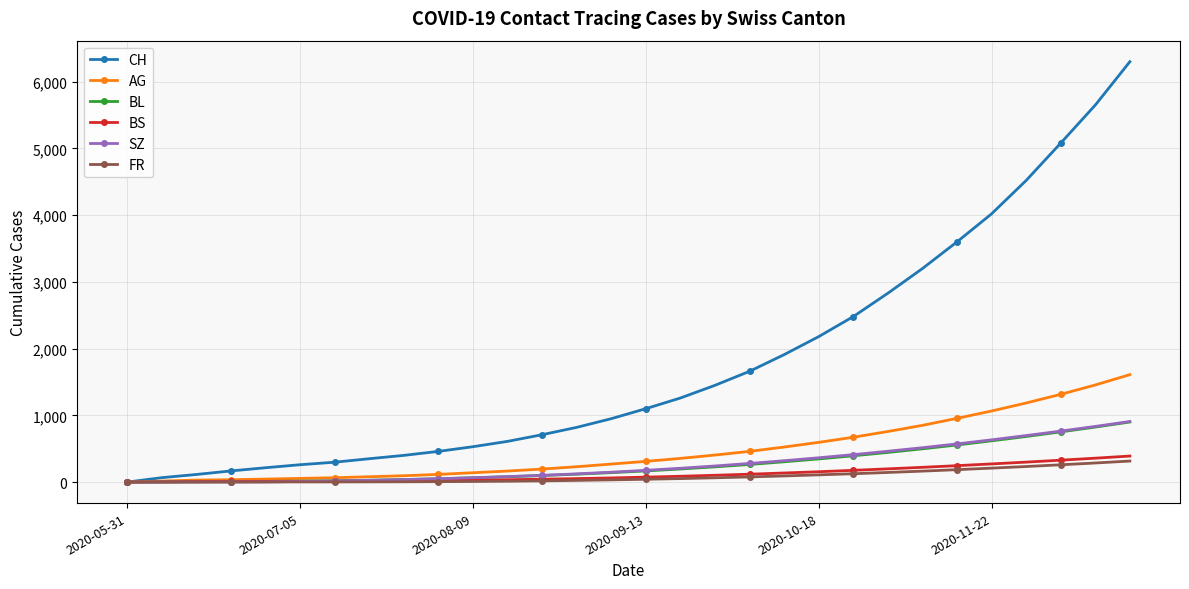

Which series has the largest total across all categories?

CH